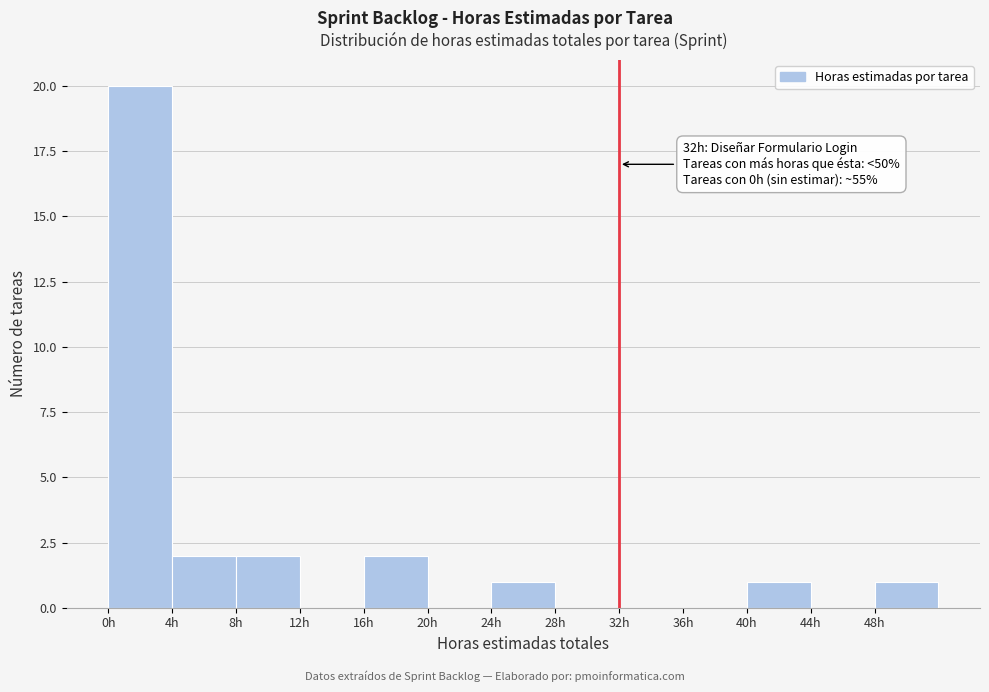

Which range on the x-axis has the tallest bar?

0 to 4